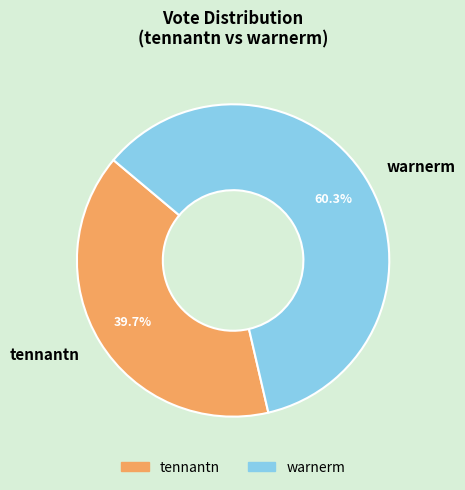

Which category has the biggest portion of the pie?

warnerm